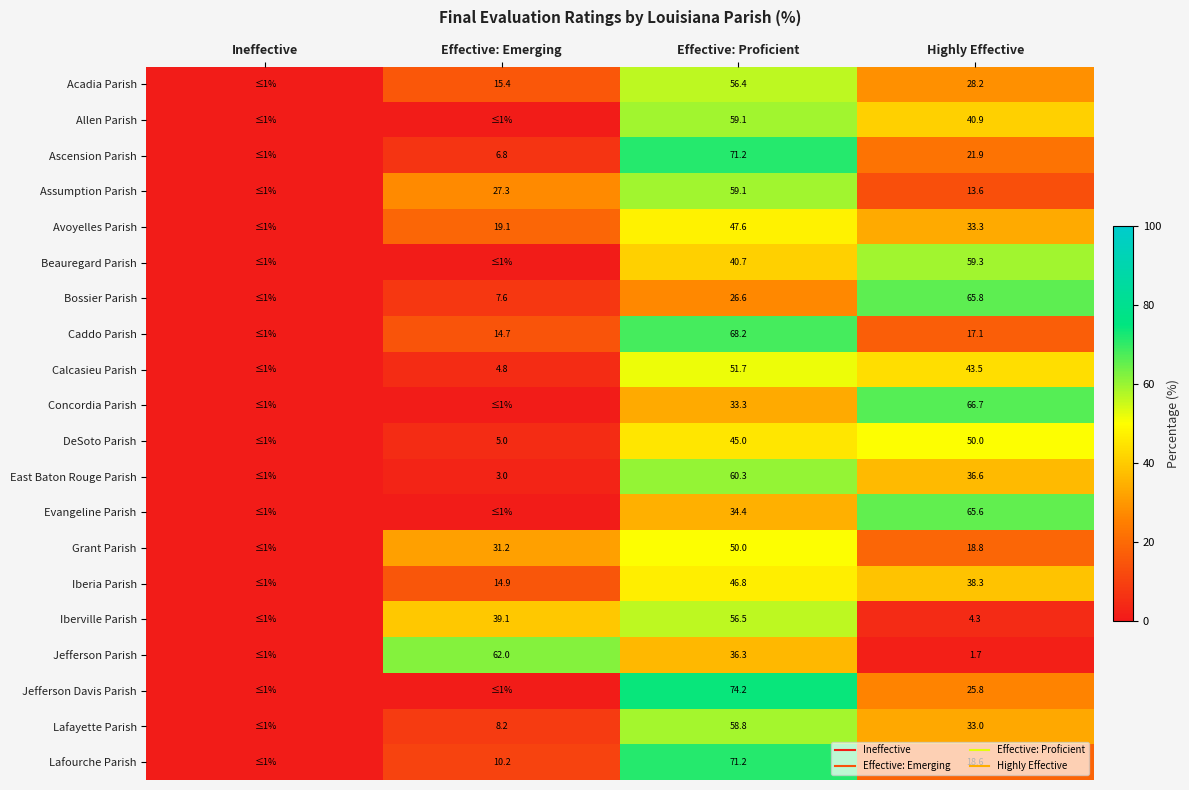

The value of Grant Parish at Highly Effective is 18.8. True or false?

True